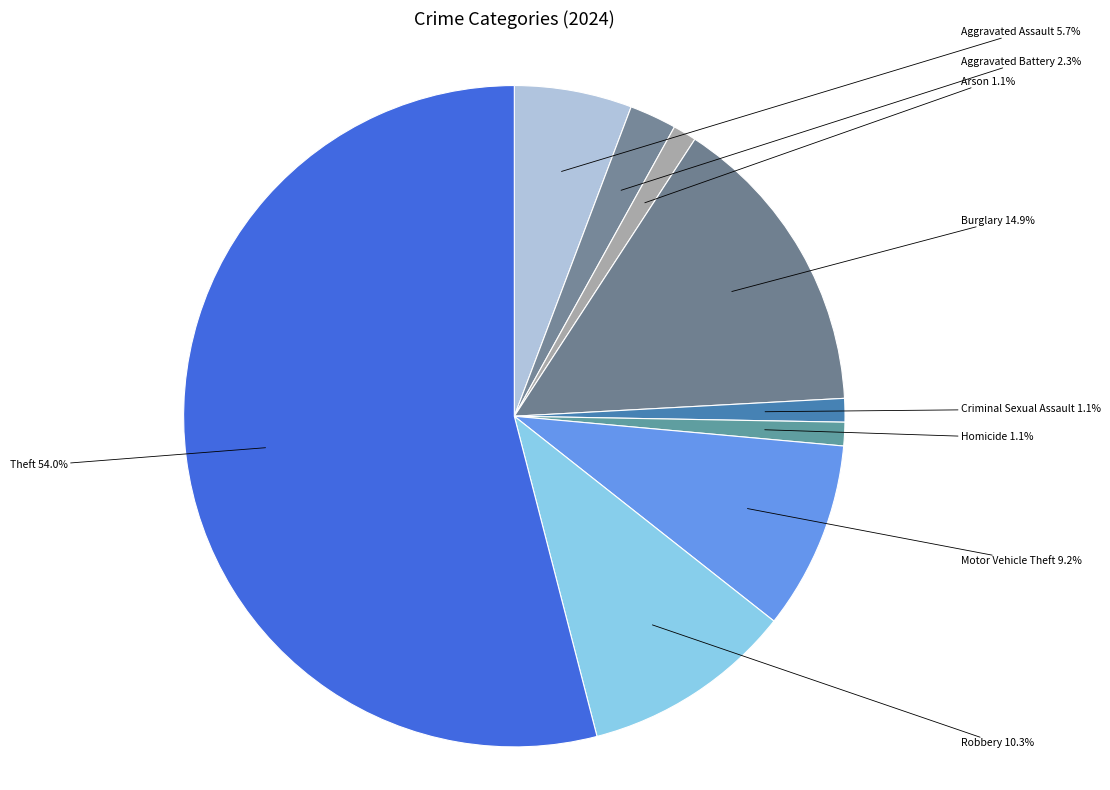

To the nearest percent, what percentage of the pie is Theft?

54%